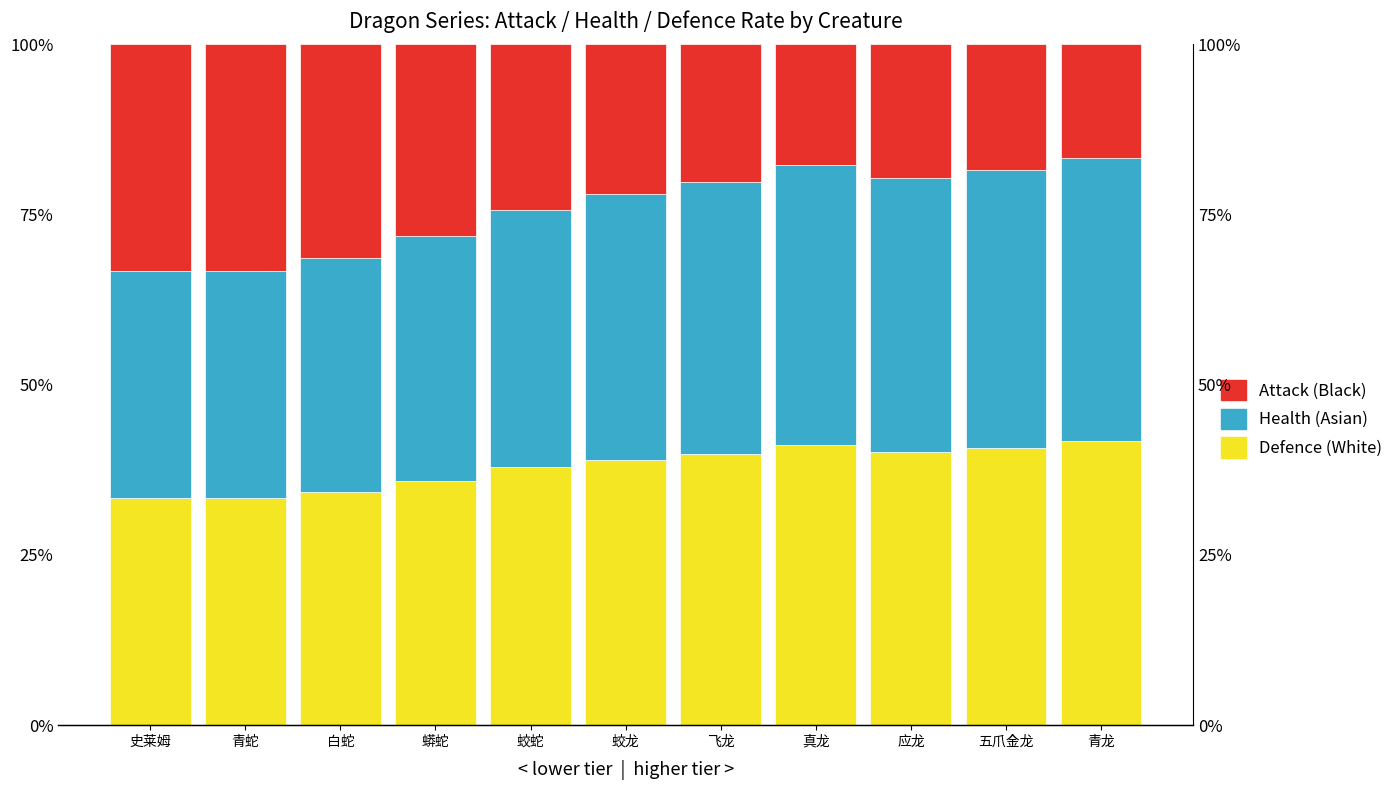

Reading left to right, list all the values displayed in this chart.

Defence (White): 史莱姆=33.3	青蛇=33.3	白蛇=34.3	蟒蛇=35.9	蛟蛇=37.9	蛟龙=39.0	飞龙=39.9	真龙=41.1	应龙=40.2	五爪金龙=40.8	青龙=41.7
Health (Asian): 史莱姆=33.3	青蛇=33.3	白蛇=34.3	蟒蛇=35.9	蛟蛇=37.9	蛟龙=39.0	飞龙=39.9	真龙=41.1	应龙=40.2	五爪金龙=40.8	青龙=41.7
Attack (Black): 史莱姆=33.3	青蛇=33.3	白蛇=31.4	蟒蛇=28.2	蛟蛇=24.3	蛟龙=22.0	飞龙=20.2	真龙=17.7	应龙=19.6	五爪金龙=18.4	青龙=16.7